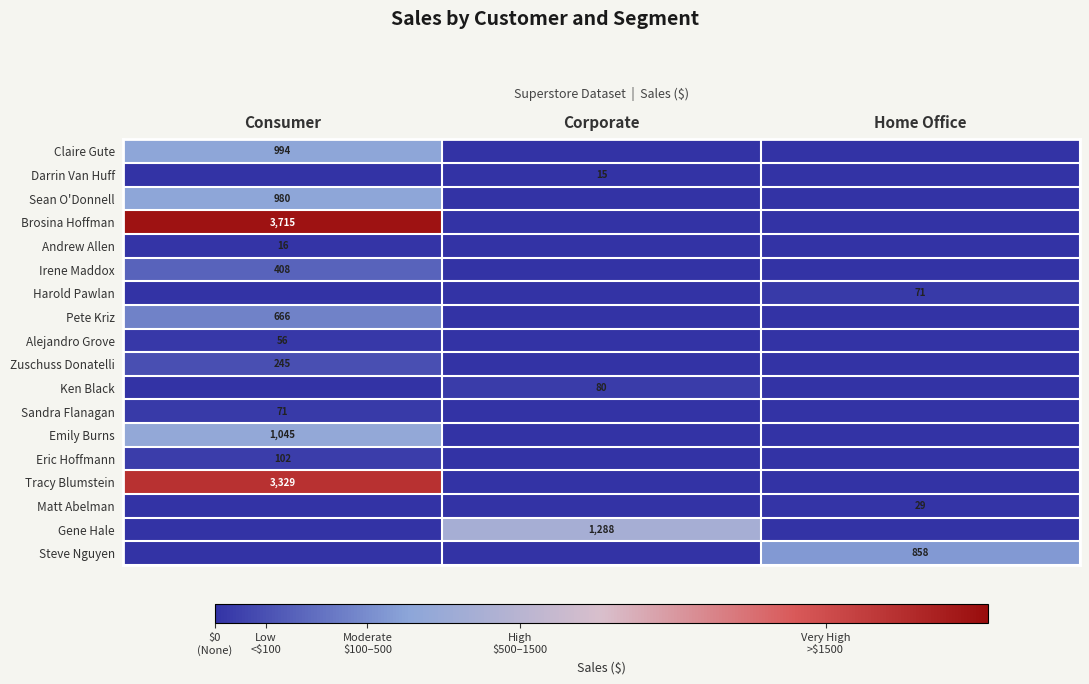

Between Consumer and Home Office, which is larger?

Consumer